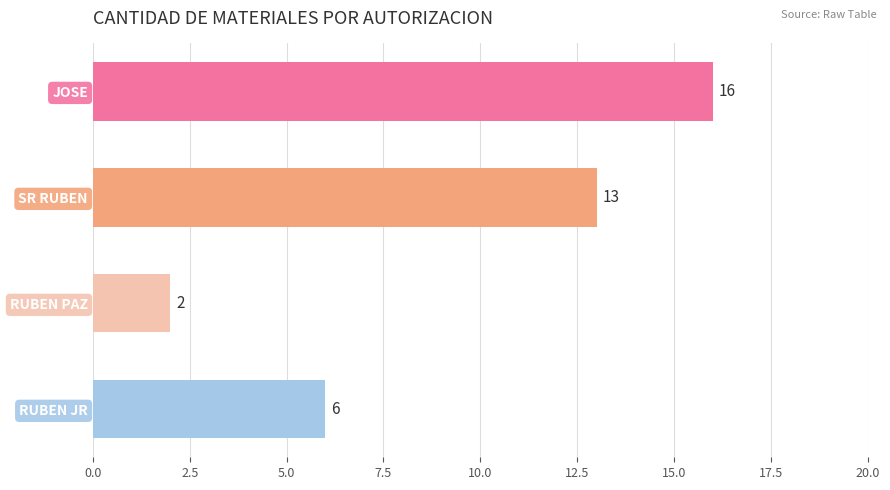

List the labels in order of value, smallest first.

RUBEN PAZ, RUBEN JR, SR RUBEN, JOSE